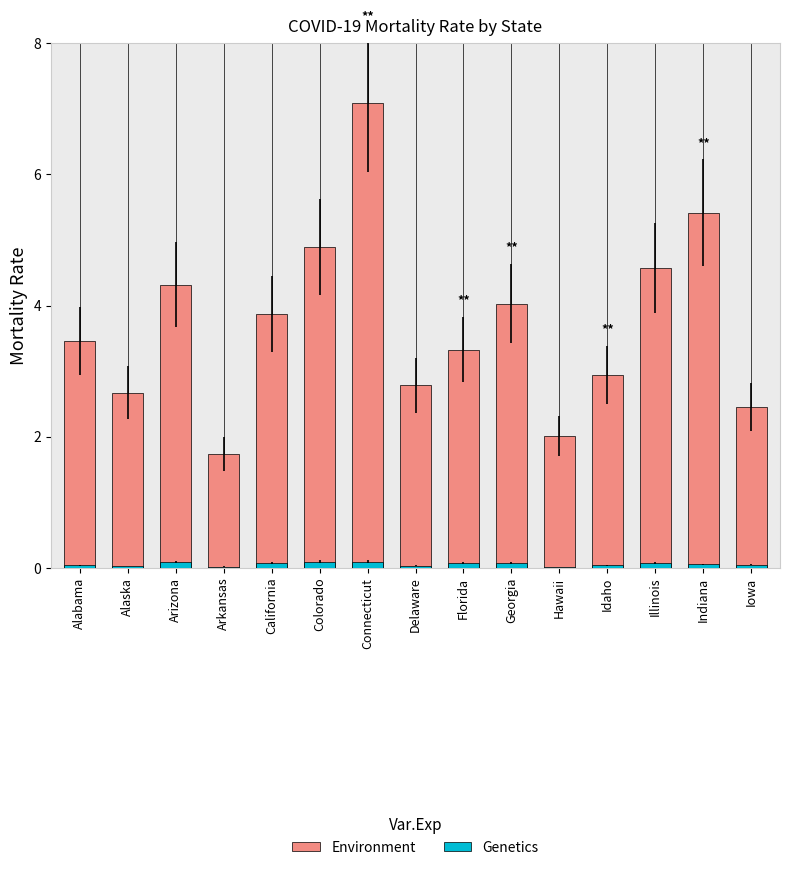

What is the total value across all series at California?

4.0